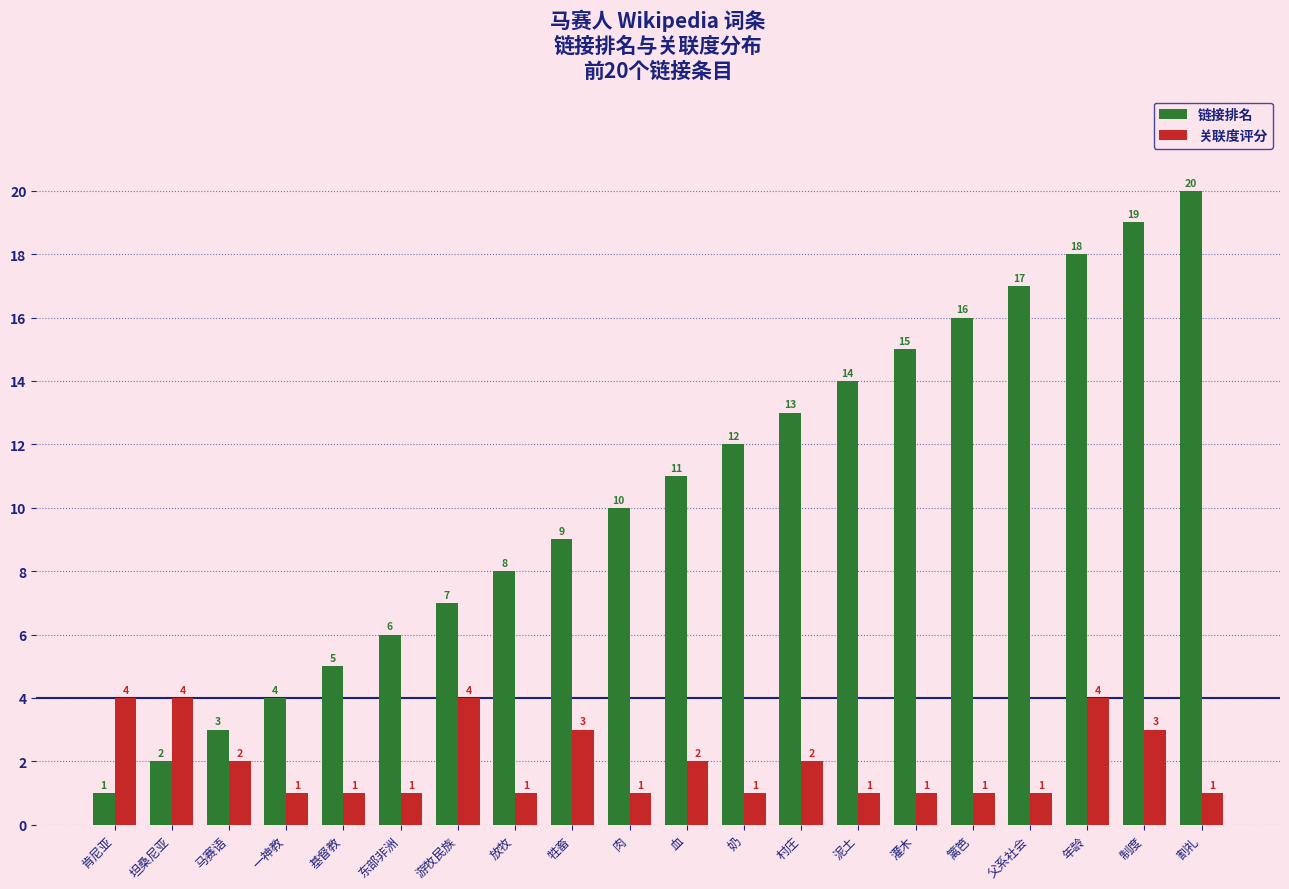

The 关联度评分 series shows 2 at 放牧. True or false?

False